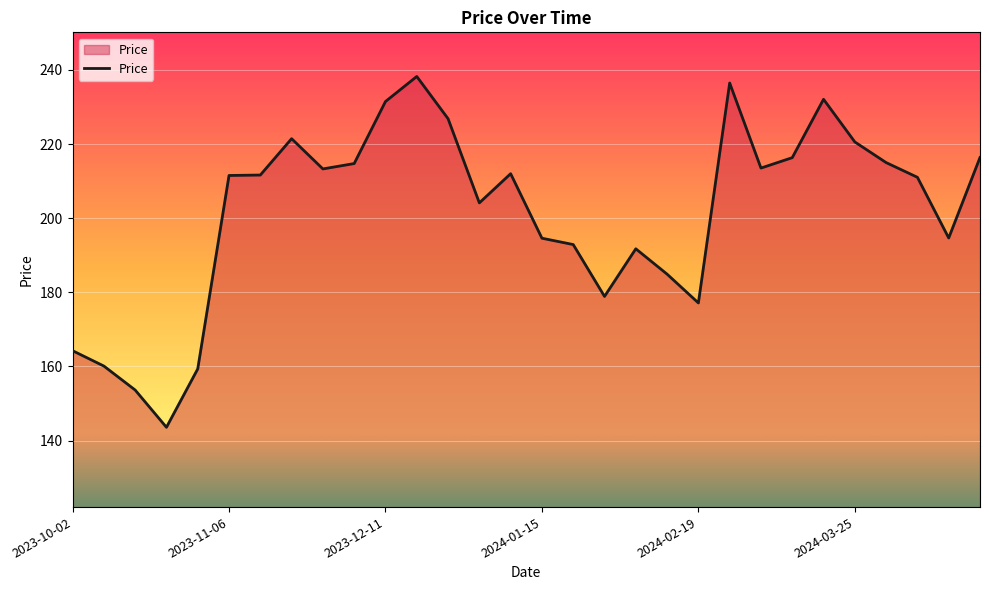

What is the minimum value shown in the chart?

143.6